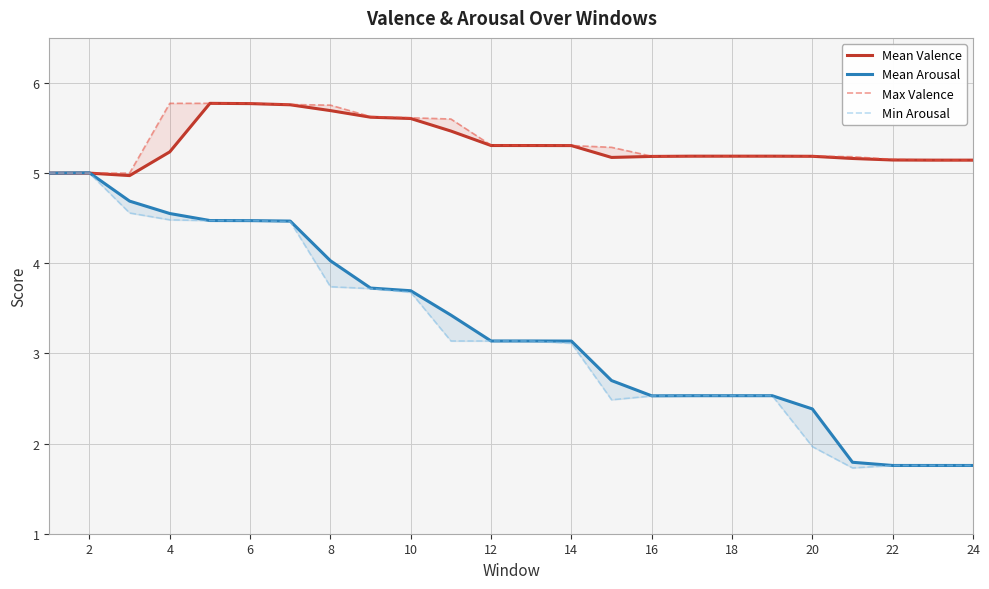

What are all the series names shown in the legend?

Mean Valence, Mean Arousal, Max Valence, Min Arousal